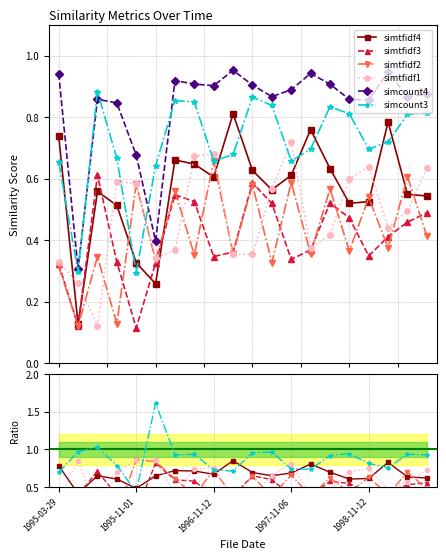

Is this an area chart (filled region under the line)?

No